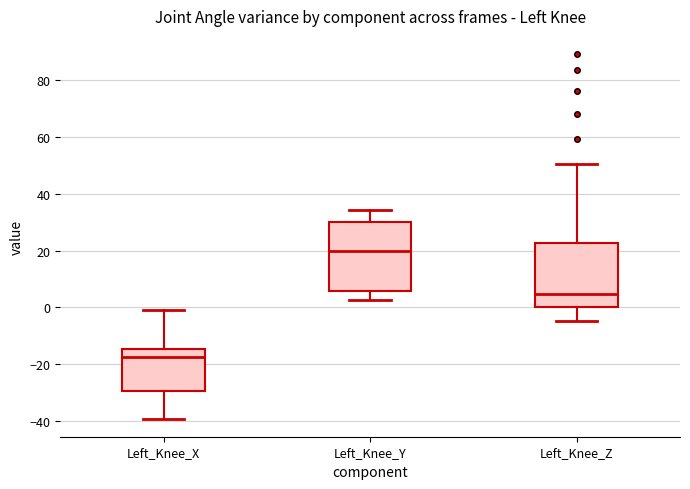

Reading left to right, transcribe this box plot: for each box, give where its median line is, the range the box spans, and where its two whiskers end, as read against the y-axis. The values are not printed on the chart, so give them approximately, as read against the axis.

Left_Knee_X: median -18, box -30 to -14, whiskers -40 to -2
Left_Knee_Y: median 20, box 6 to 30, whiskers 2 to 34
Left_Knee_Z: median 4, box 0 to 22, whiskers -4 to 50